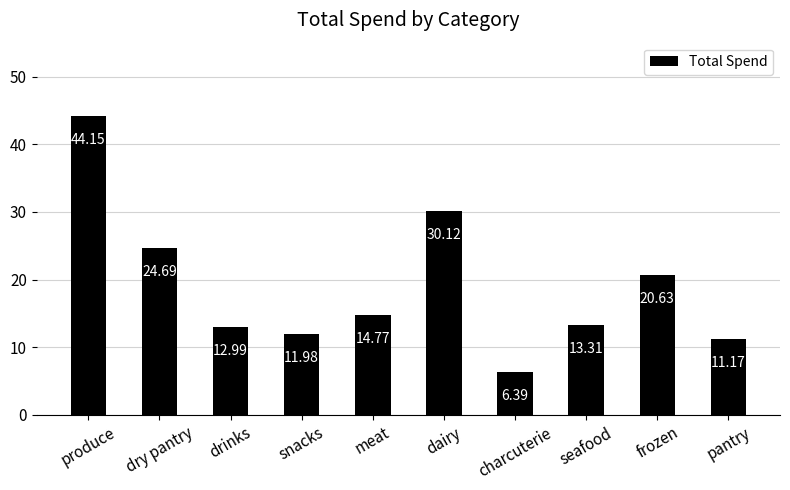

Which label corresponds to the largest value in the chart?

produce